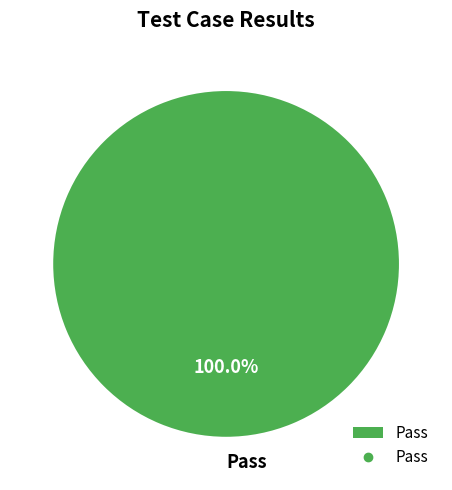

Rank the categories by value from lowest to highest.

Pass